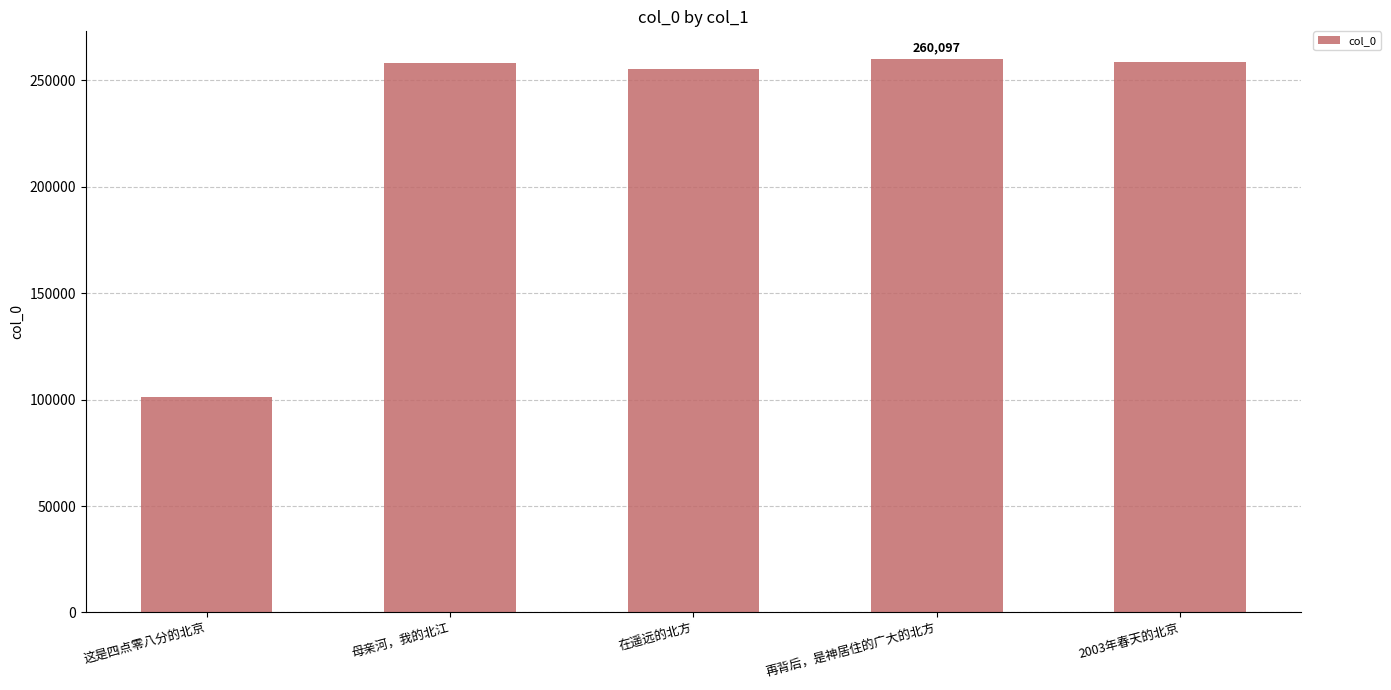

Count the number of data series in this chart.

1